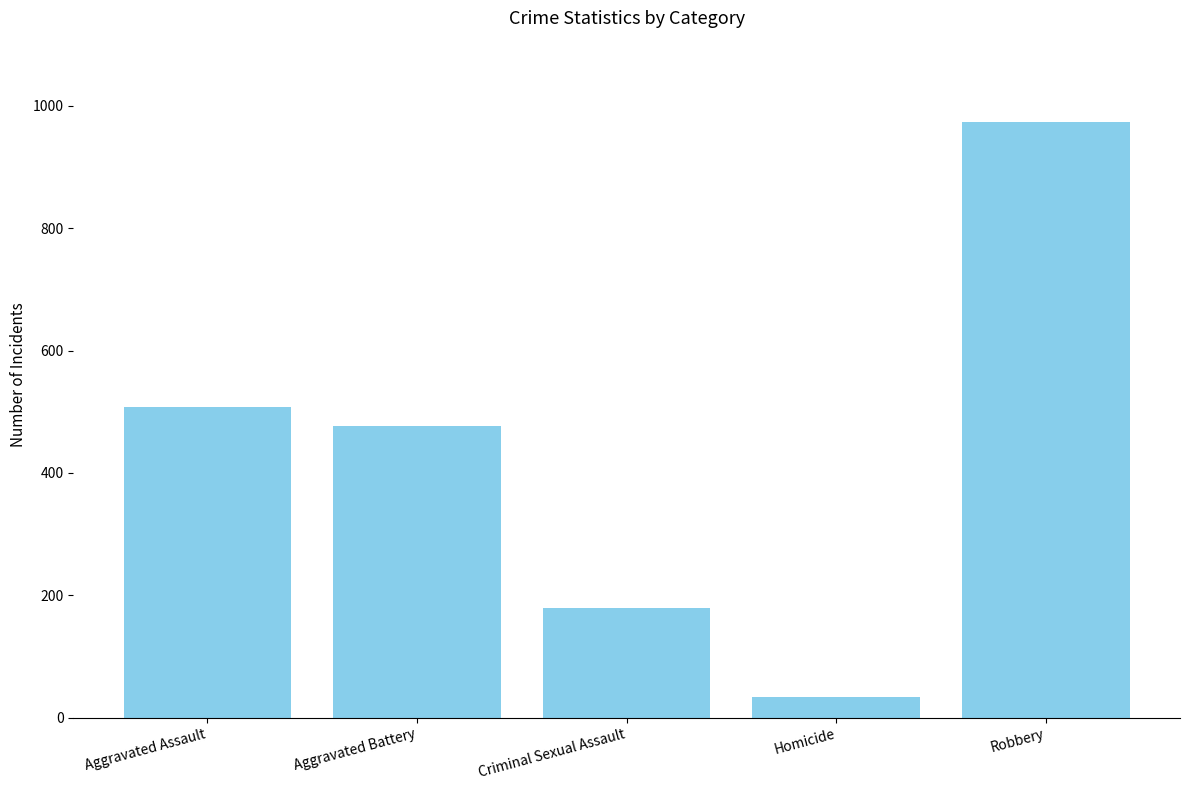

Approximately how many times larger is the value at Homicide compared to Aggravated Assault?

0.1